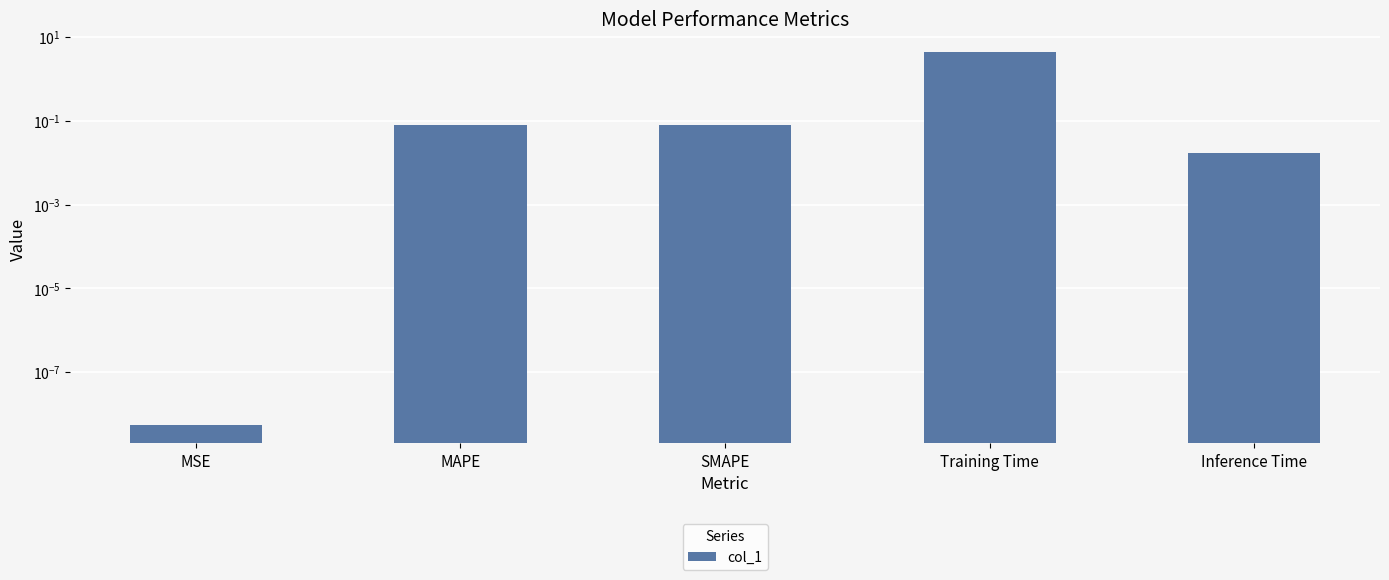

Reading left to right, extract all data points from this chart.

MSE=0.0	MAPE=0.1	SMAPE=0.1	Training Time=4.3	Inference Time=0.0